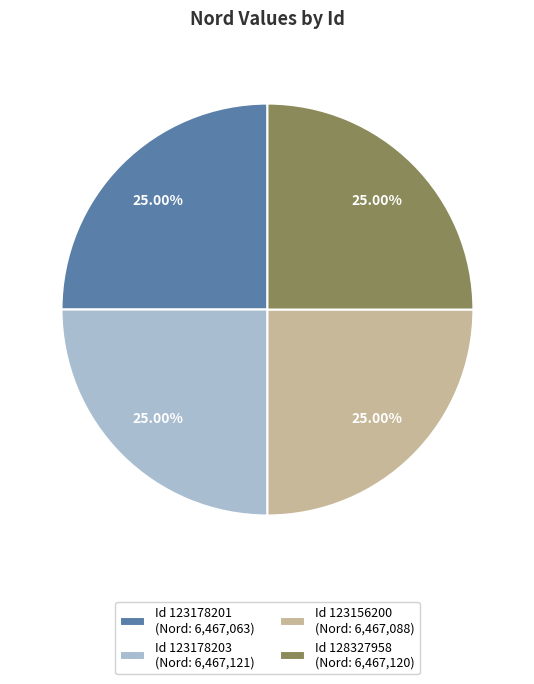

Is there any slice that represents more than half of the pie?

No